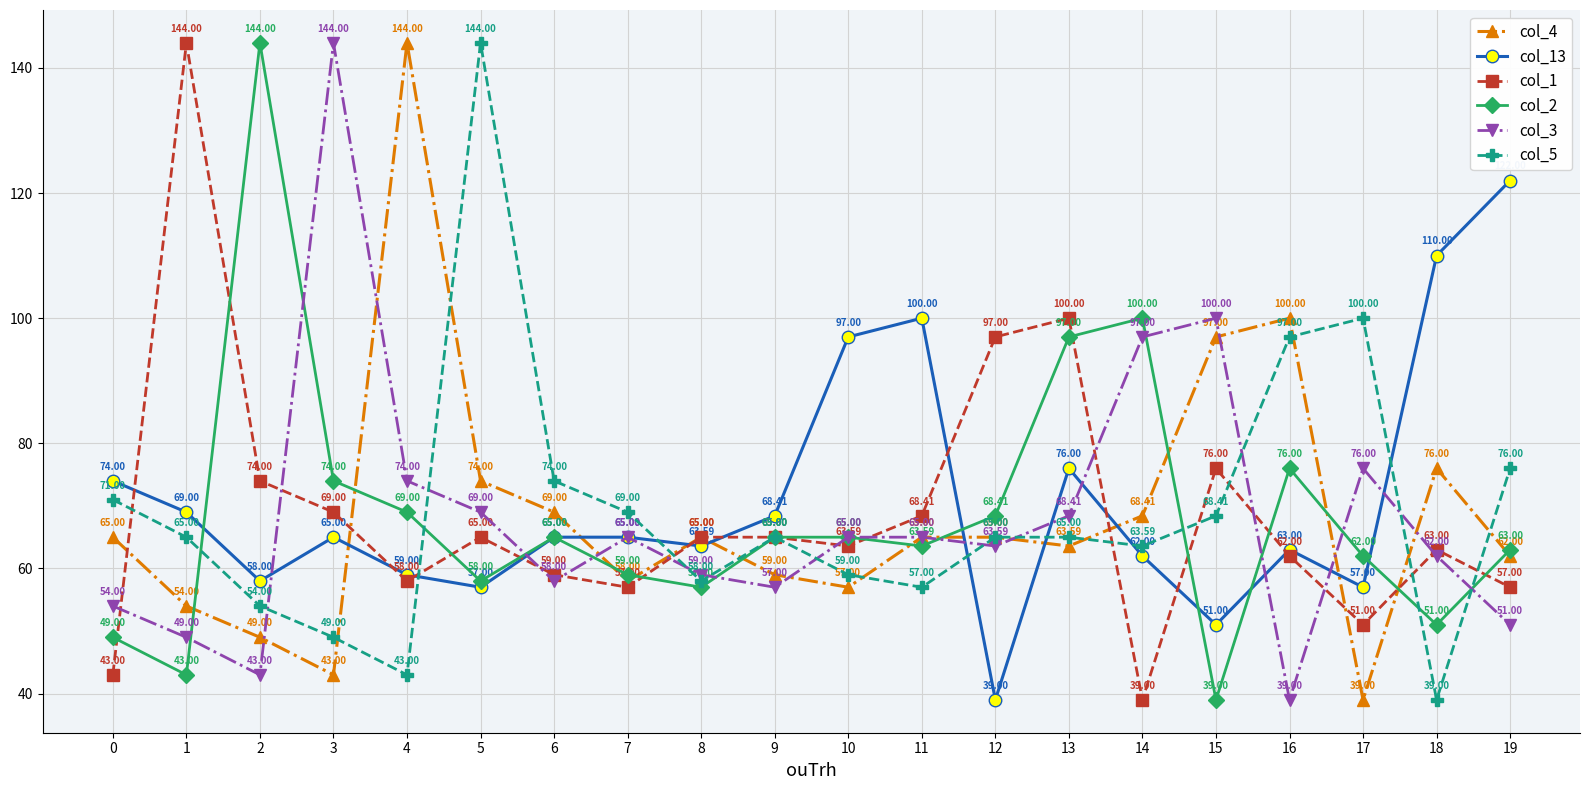

What is the spread (max minus min) of values at 16?

61.0